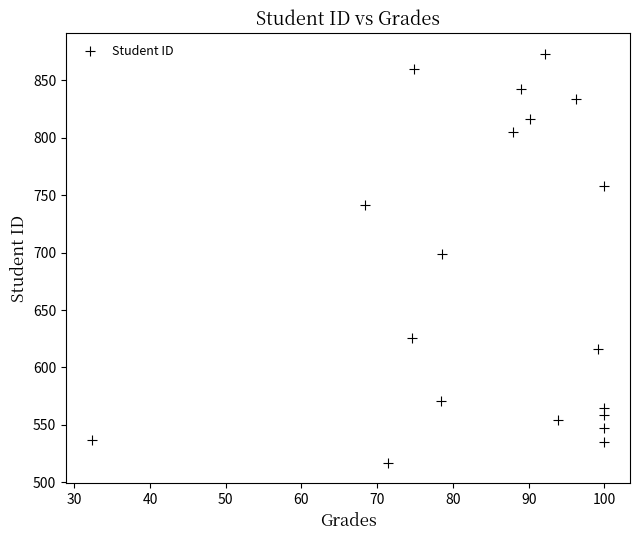

What Y value in the scatter plot is closest to 695?

699